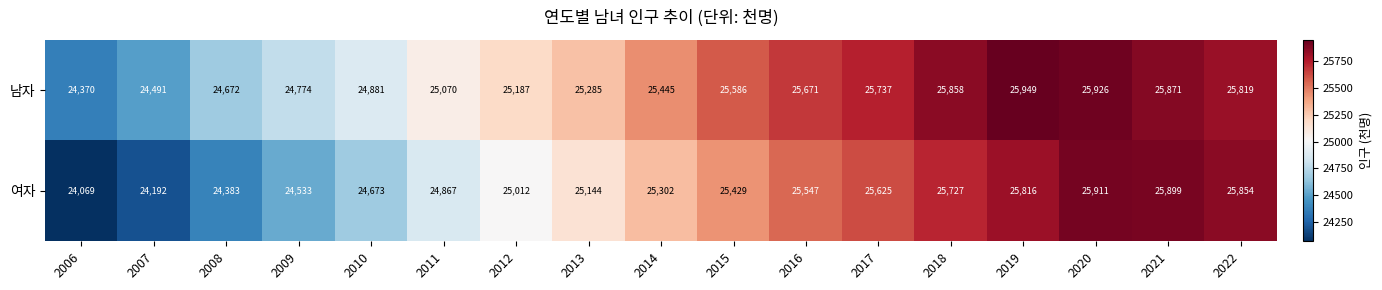

List the series in order of their overall mean, lowest first.

여자, 남자